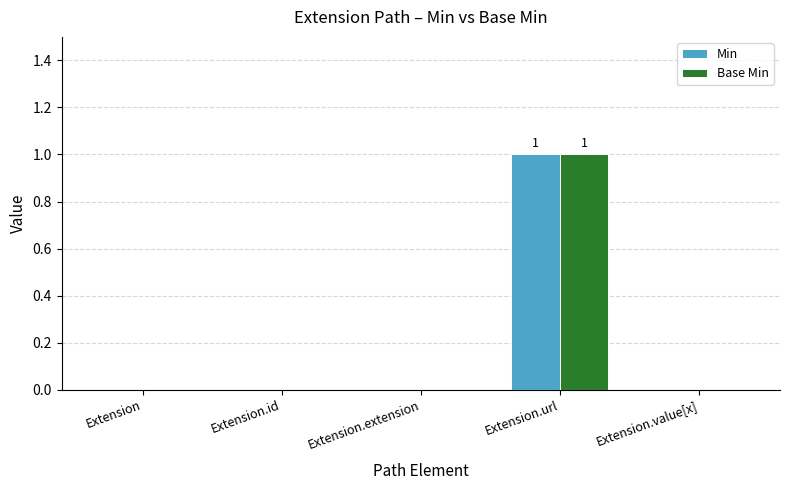

Is it true that Min equals 1 at Extension.url?

True